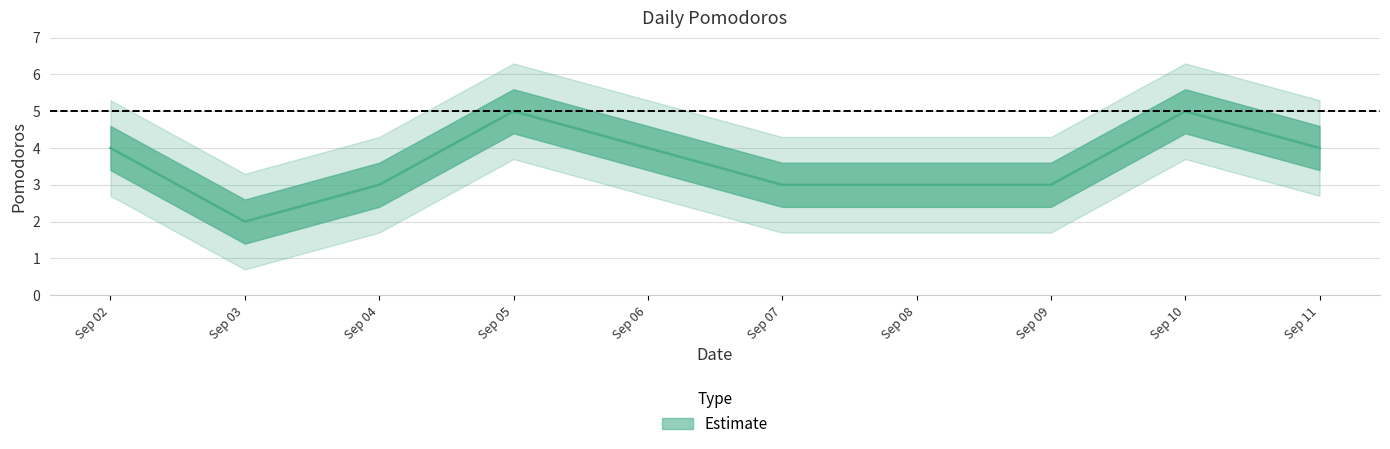

What is the ratio of the value at Sep 03 to the value at Sep 05?

0.4